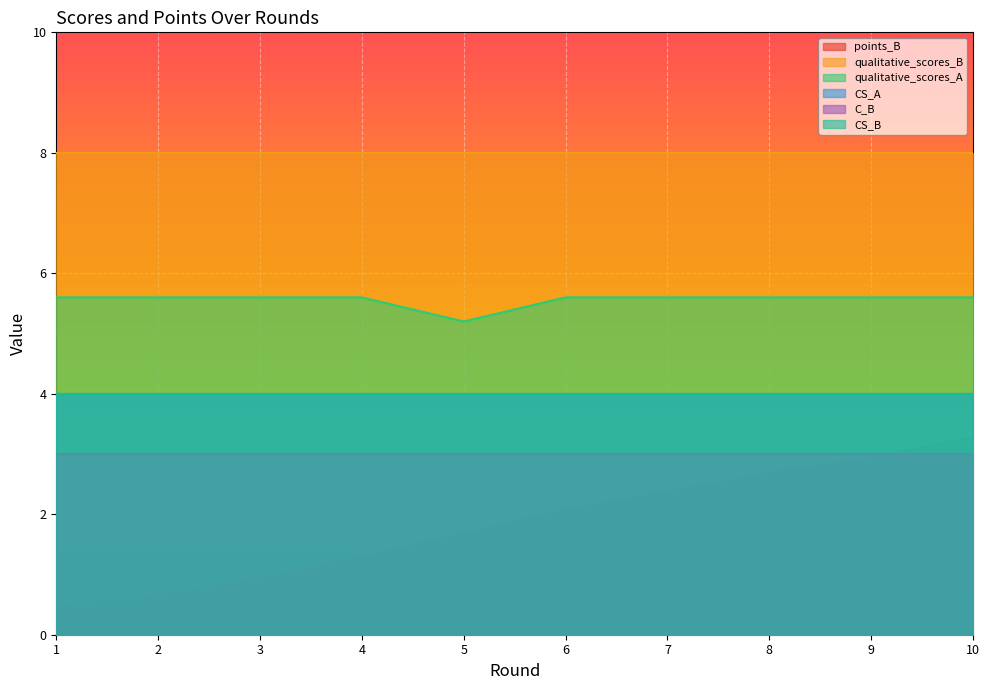

True or false: CS_B and points_B intersect in this chart.

False